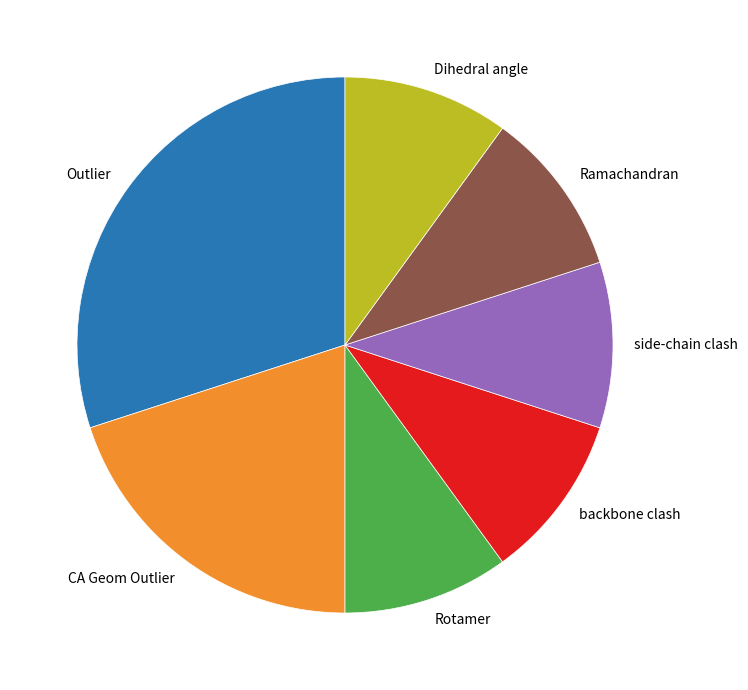

Approximately how many times larger is the value at Rotamer compared to Dihedral angle?

1.0